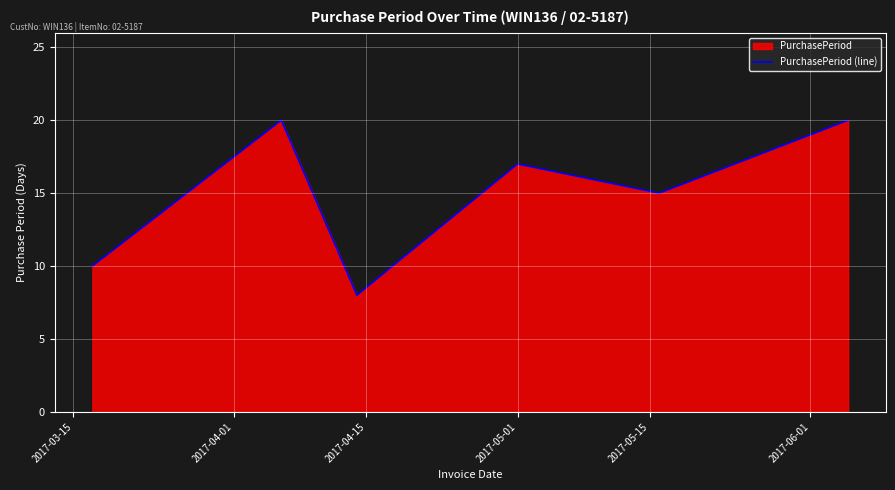

How many points are lower than both their immediate neighbors (excluding endpoints)?

2